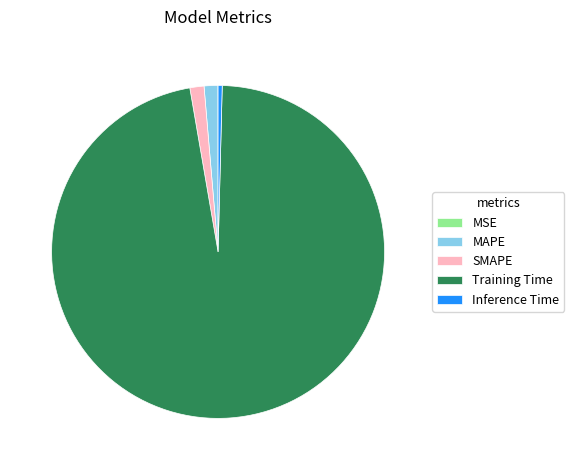

The MAPE slice represents 1% of the pie. True or false?

True